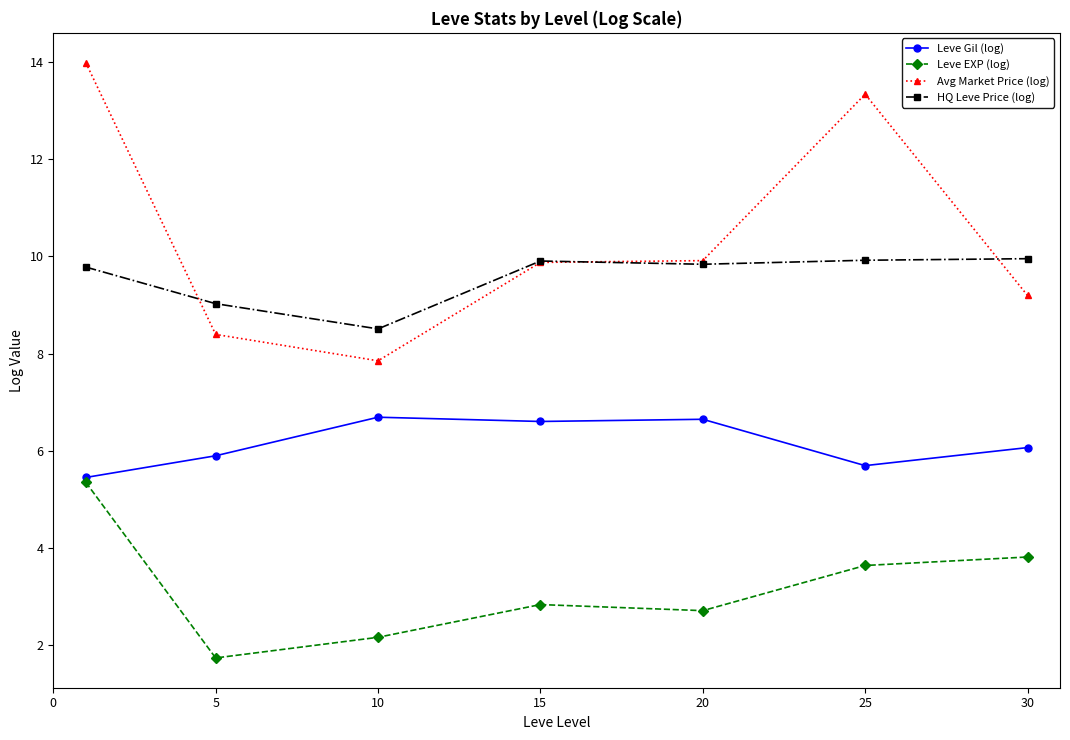

What is the maximum value for Leve Gil (log)?

6.7